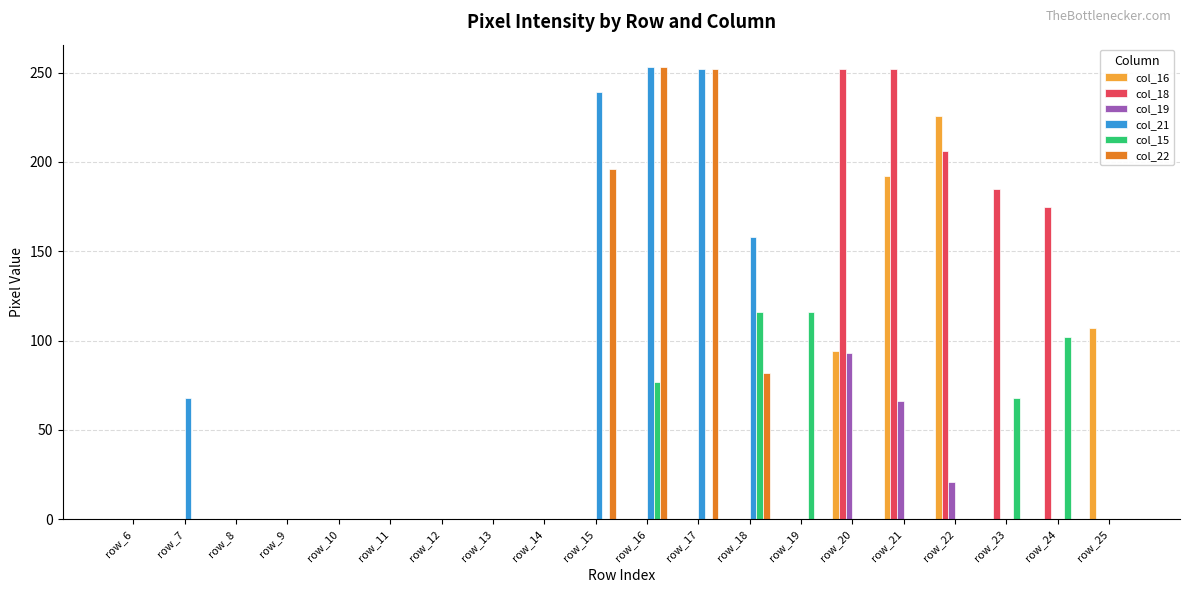

At which category is the sum across all series the highest?

row_16